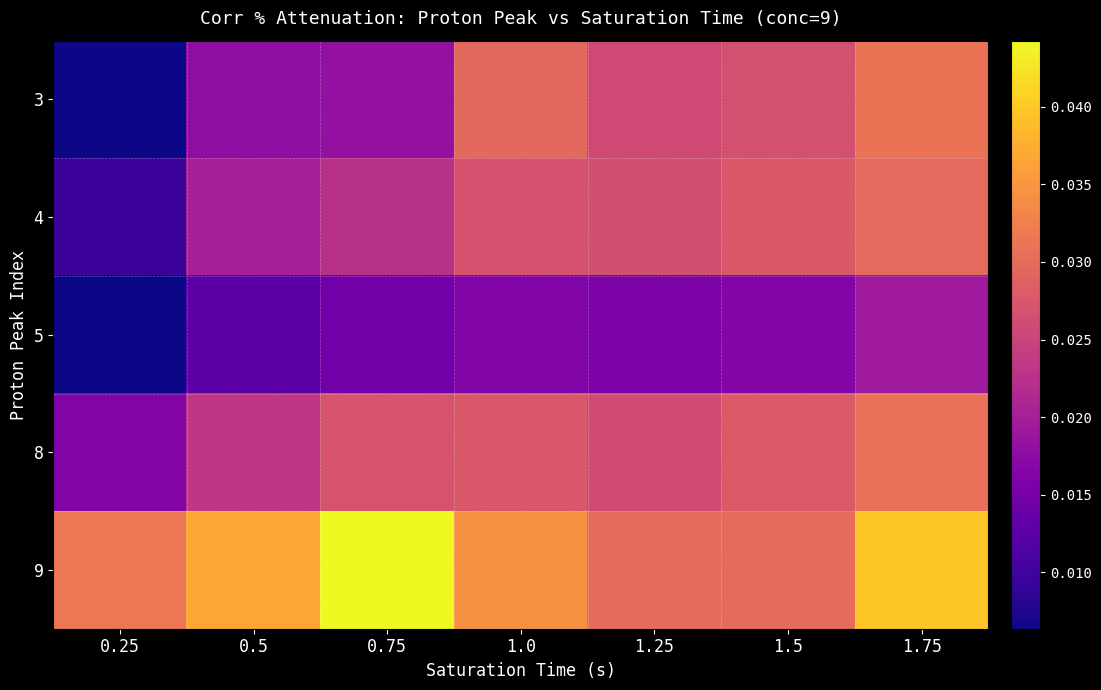

At which category is the sum across all series the highest?

1.75